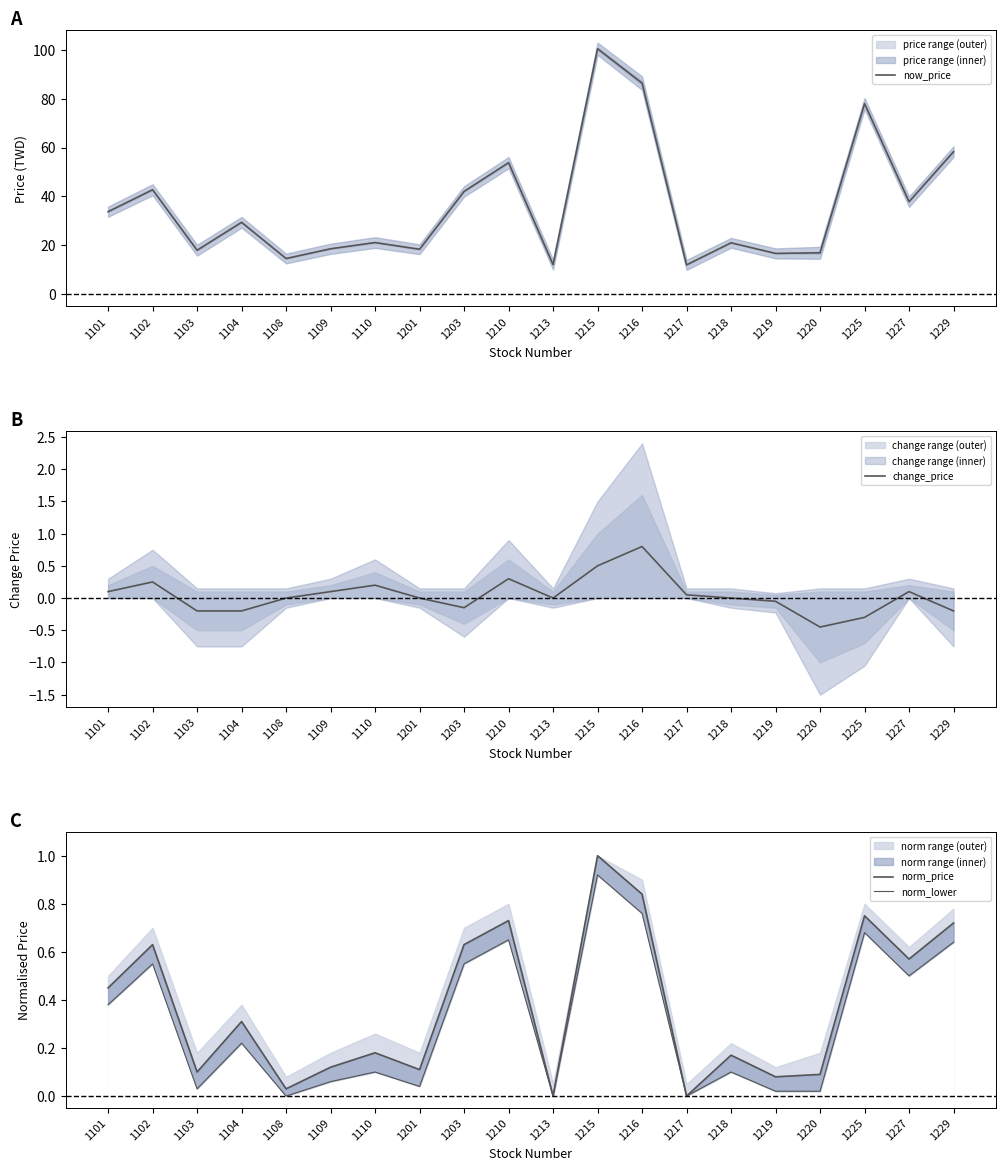

At how many categories does at least one series exceed 70?

3